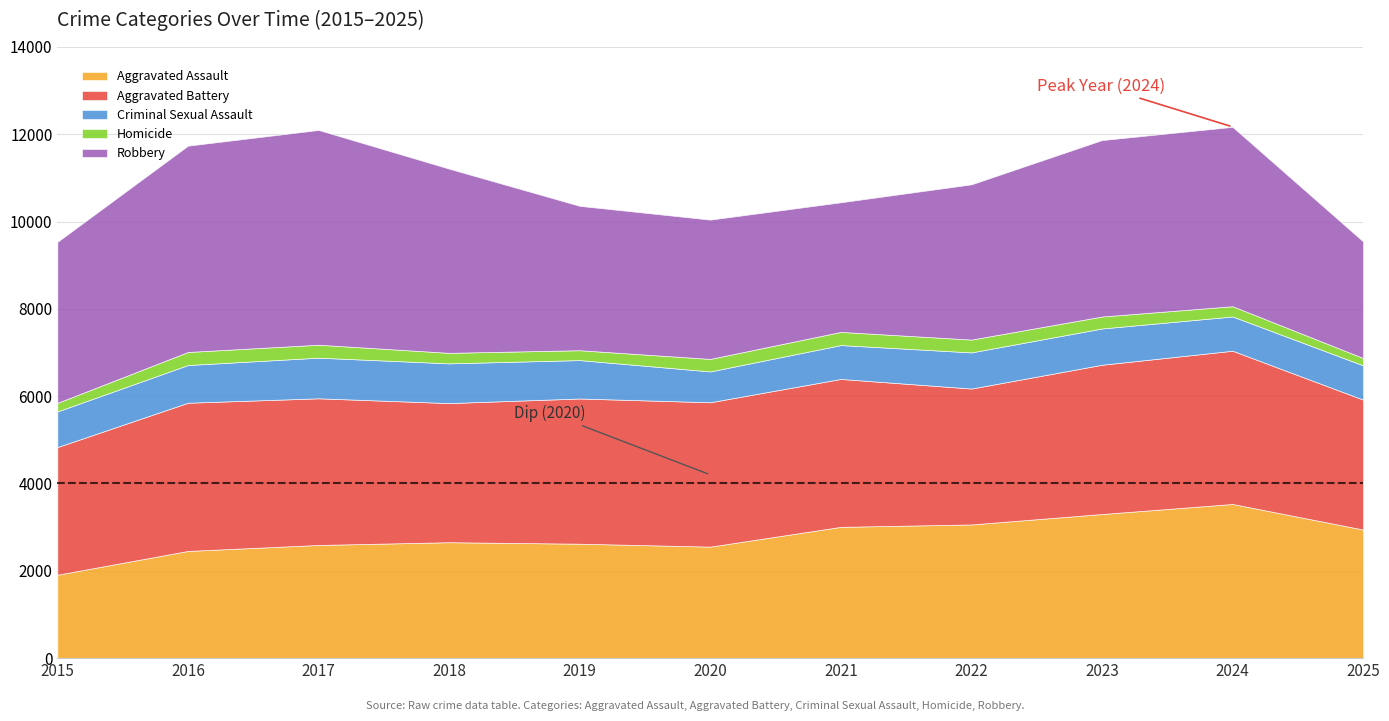

What are all the series names shown in the legend?

Aggravated Assault, Aggravated Battery, Criminal Sexual Assault, Homicide, Robbery